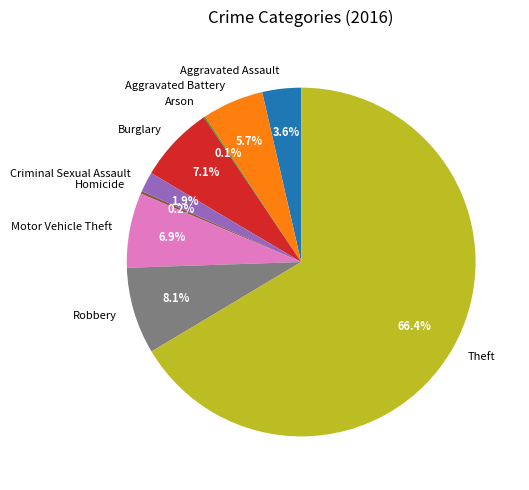

What is the majority slice?

Theft